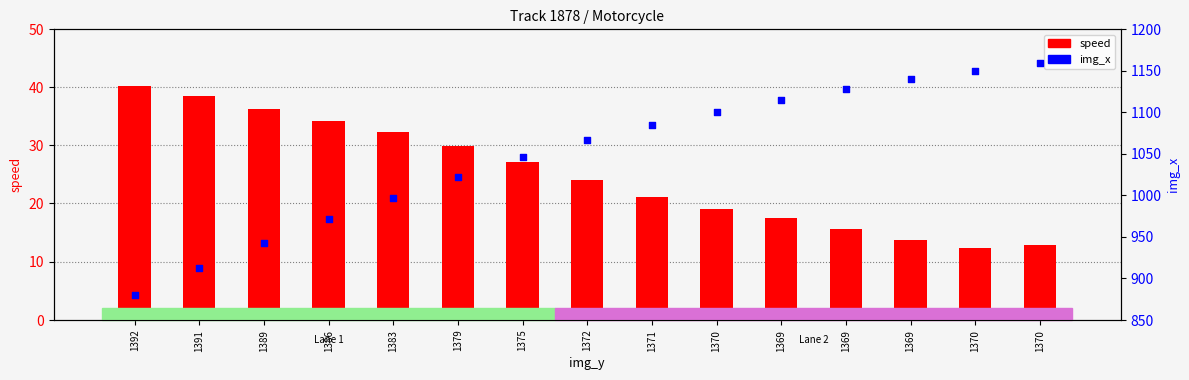

Which series reaches the maximum Y coordinate?

img_x